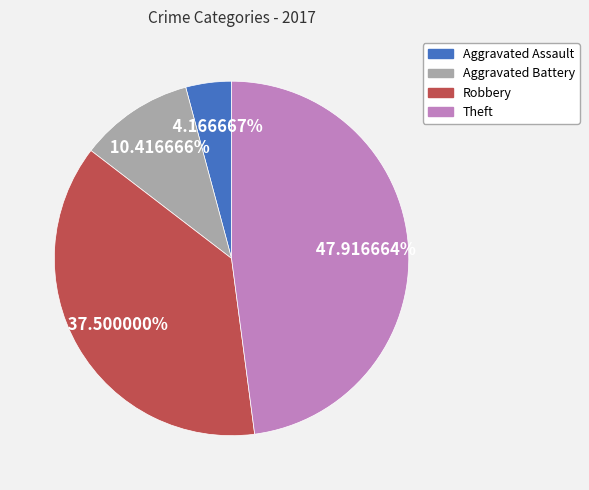

True or false: Aggravated Battery accounts for 16% of the total.

False